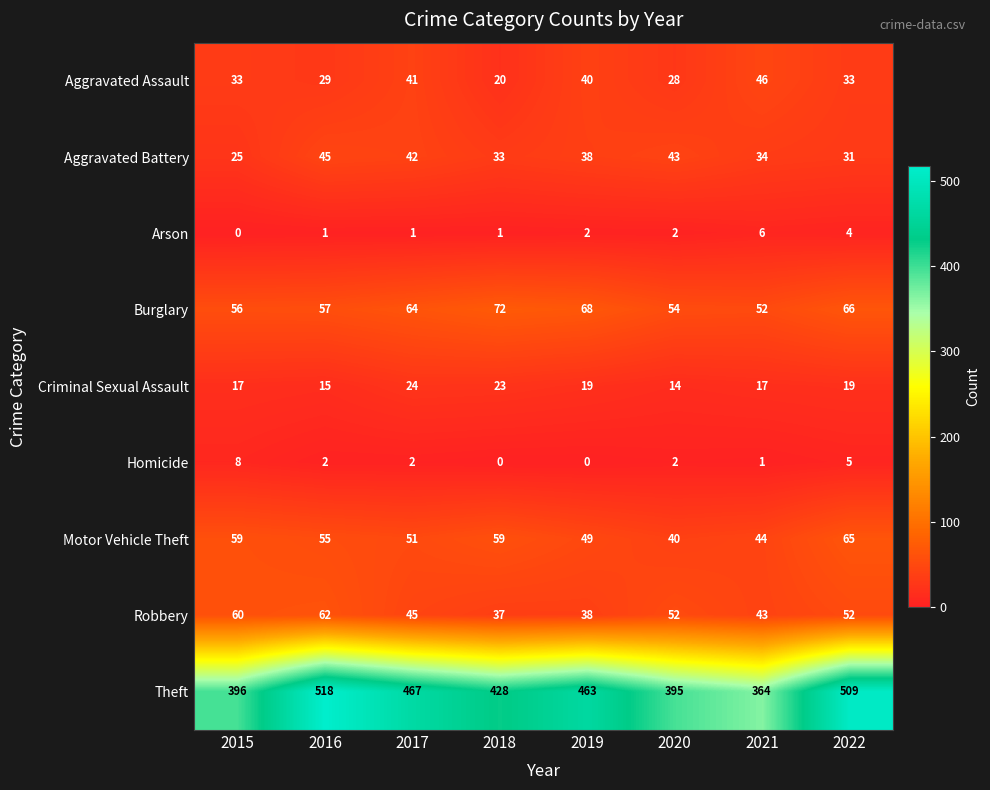

Rank the series by their maximum value, from highest to lowest.

Theft, Burglary, Motor Vehicle Theft, Robbery, Aggravated Assault, Aggravated Battery, Criminal Sexual Assault, Homicide, Arson